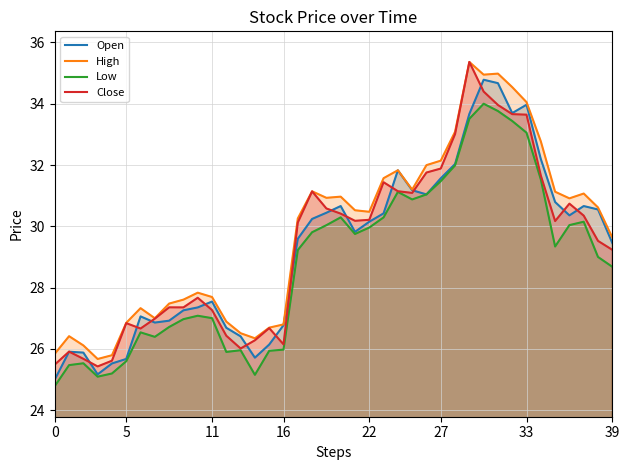

What are all the series names shown in the legend?

Open, High, Low, Close